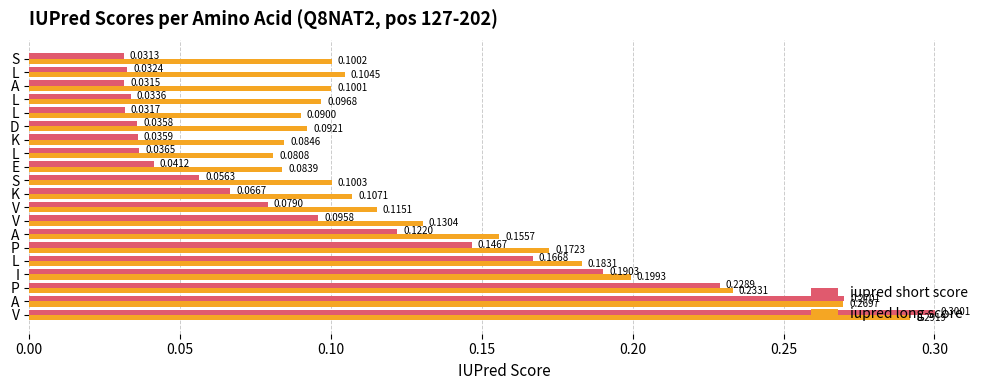

Reading right to left, what are all the values shown in this chart?

iupred short score: 0.0	0.0	0.0	0.0	0.0	0.0	0.0	0.0	0.0	0.1	0.1	0.1	0.1	0.1	0.1	0.2	0.2	0.2	0.3	0.3
iupred long score: 0.1	0.1	0.1	0.1	0.1	0.1	0.1	0.1	0.1	0.1	0.1	0.1	0.1	0.2	0.2	0.2	0.2	0.2	0.3	0.3